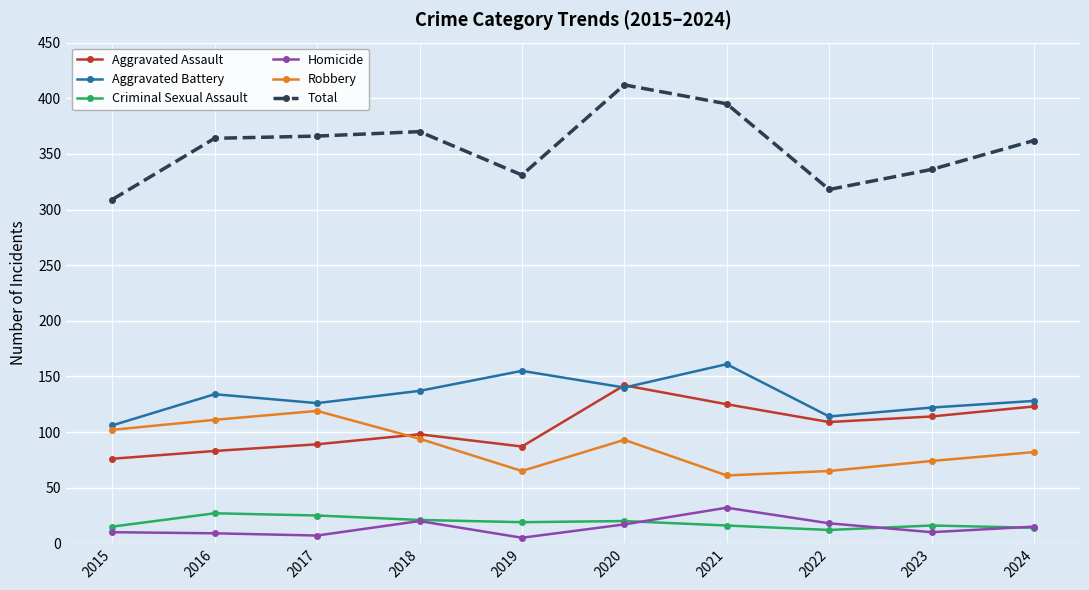

The Criminal Sexual Assault series shows 20 at 2020. True or false?

True